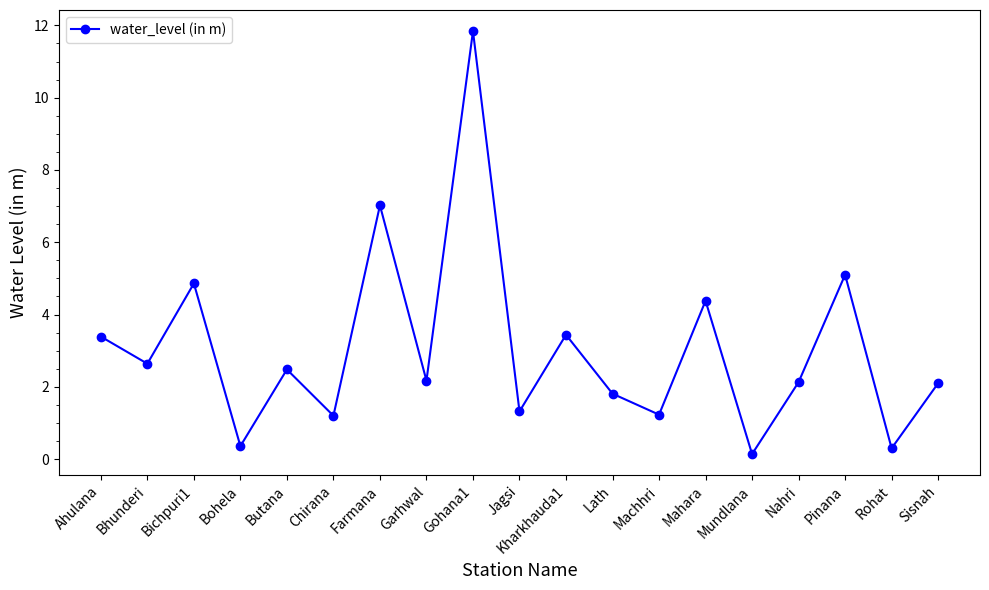

What position from the left is Lath?

12